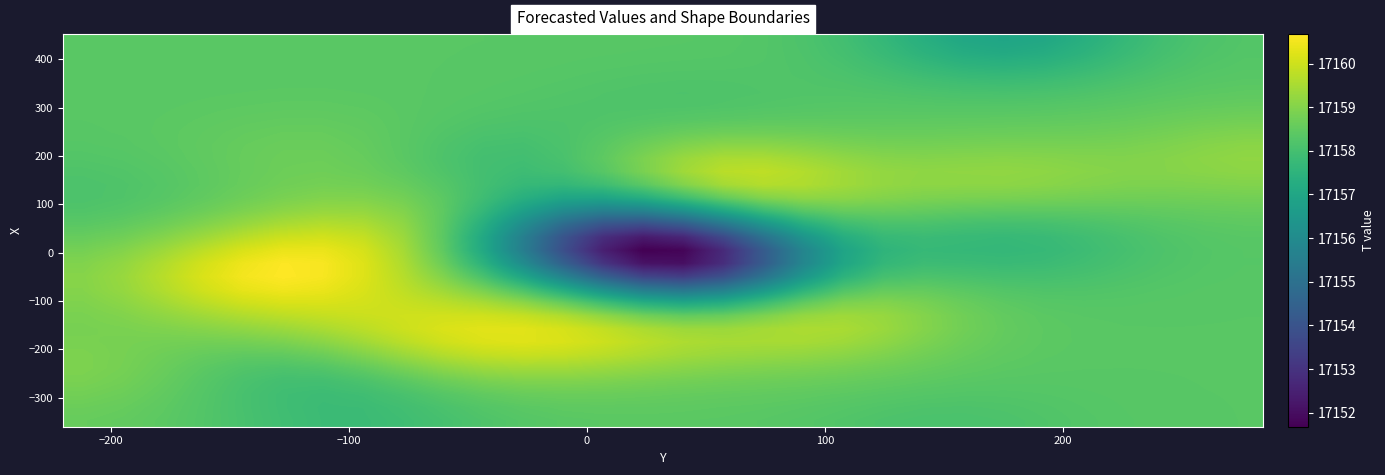

Count the number of data series in this chart.

30